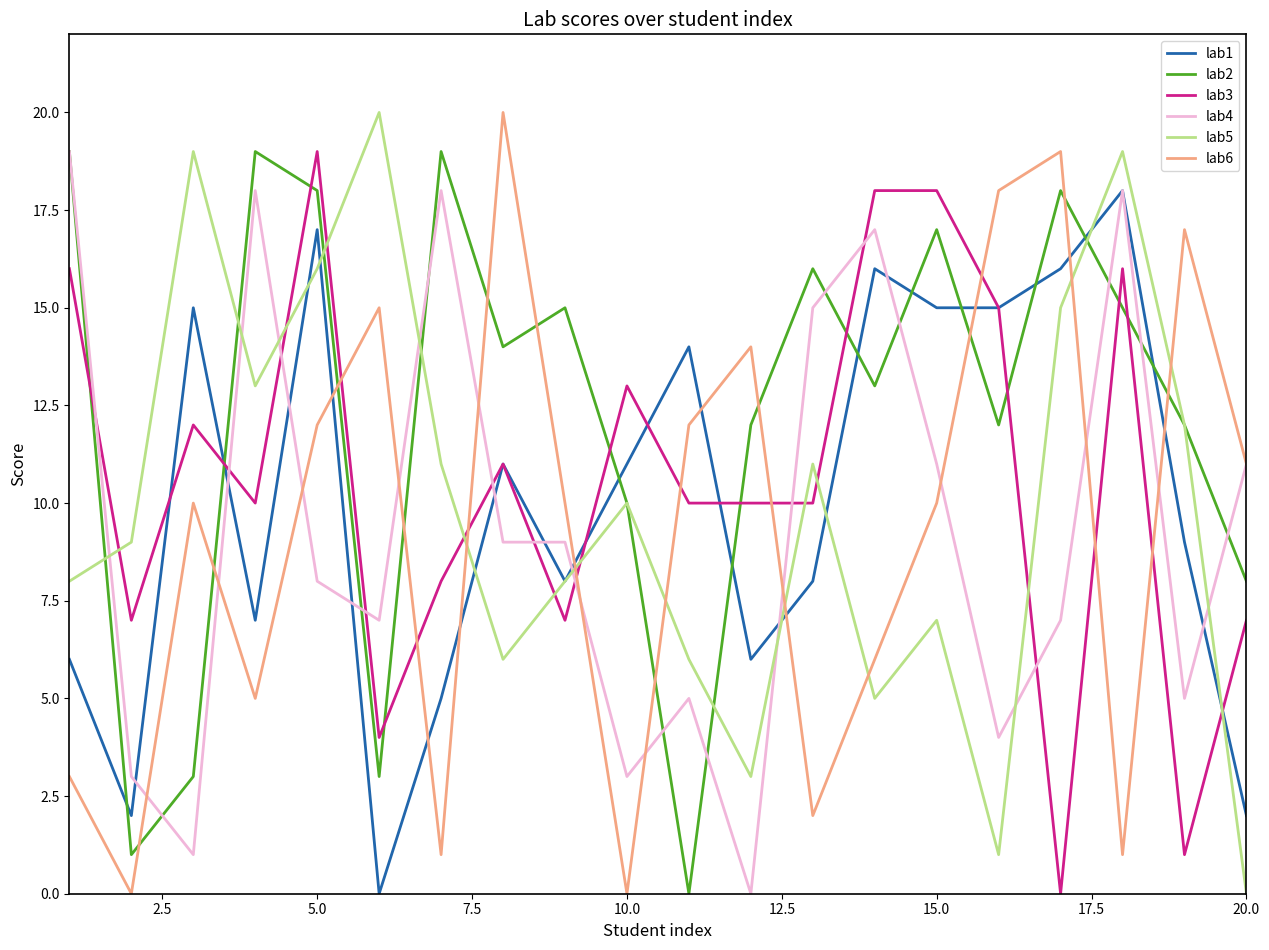

What is the greatest value displayed?

20